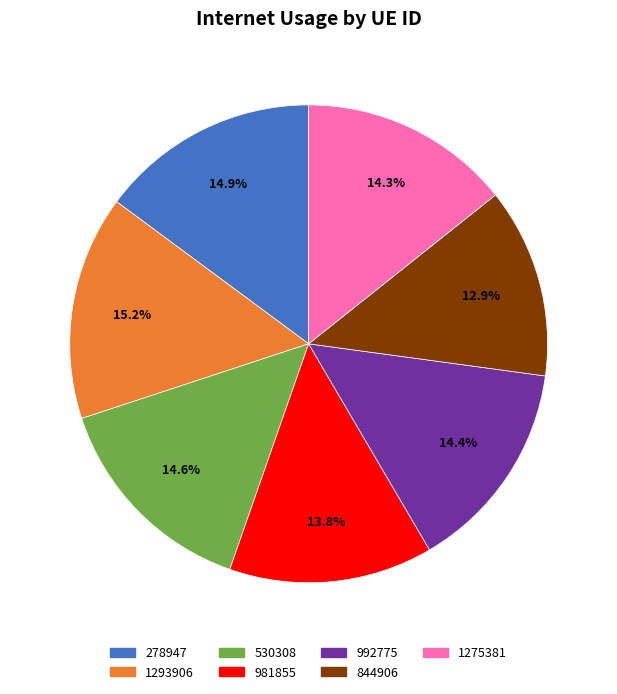

True or false: 1293906 accounts for 2% of the total.

False